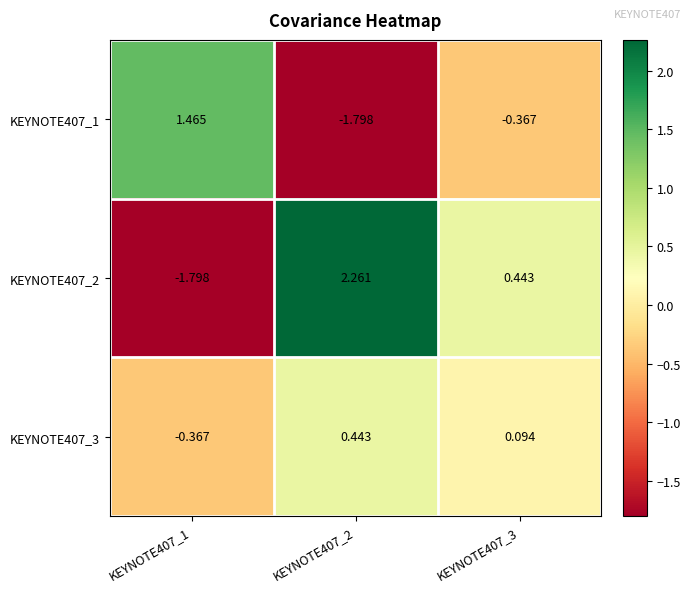

Which series changed the most between KEYNOTE407_1 and KEYNOTE407_3?

KEYNOTE407_2